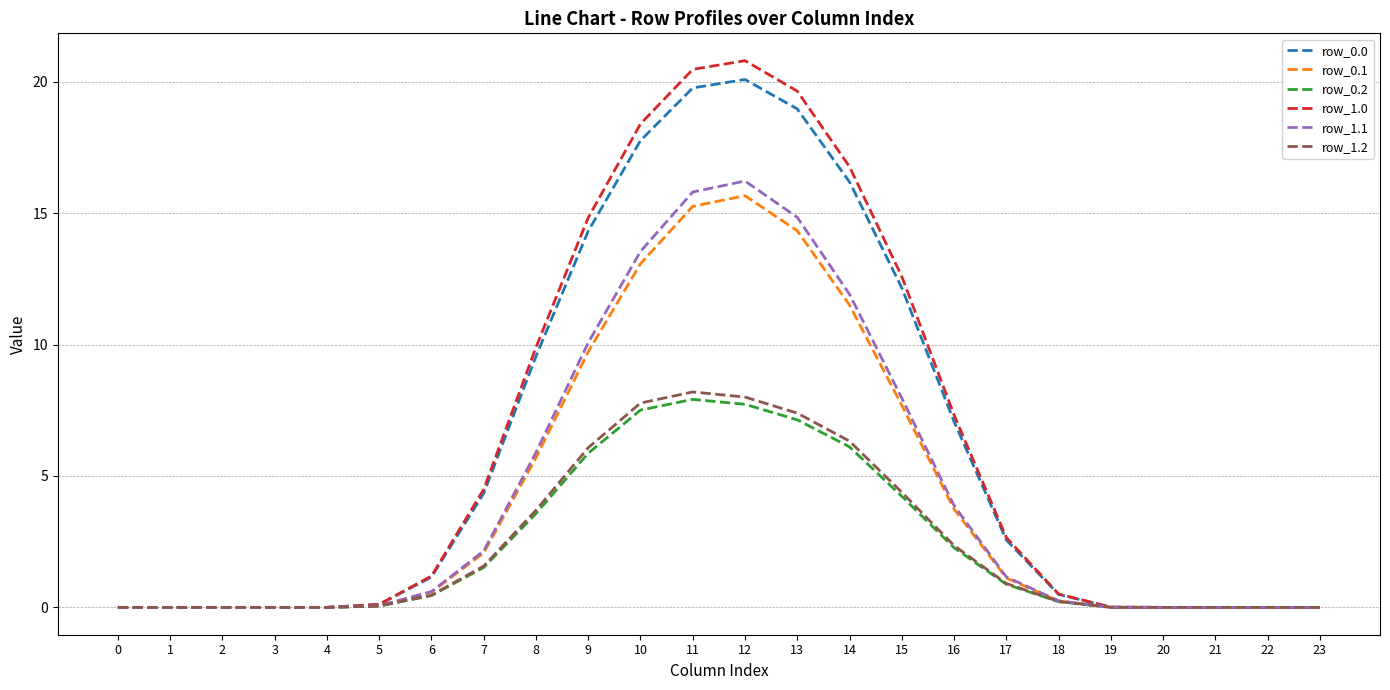

True or false: row_1.2 has a value of 8.2 at 11.

True